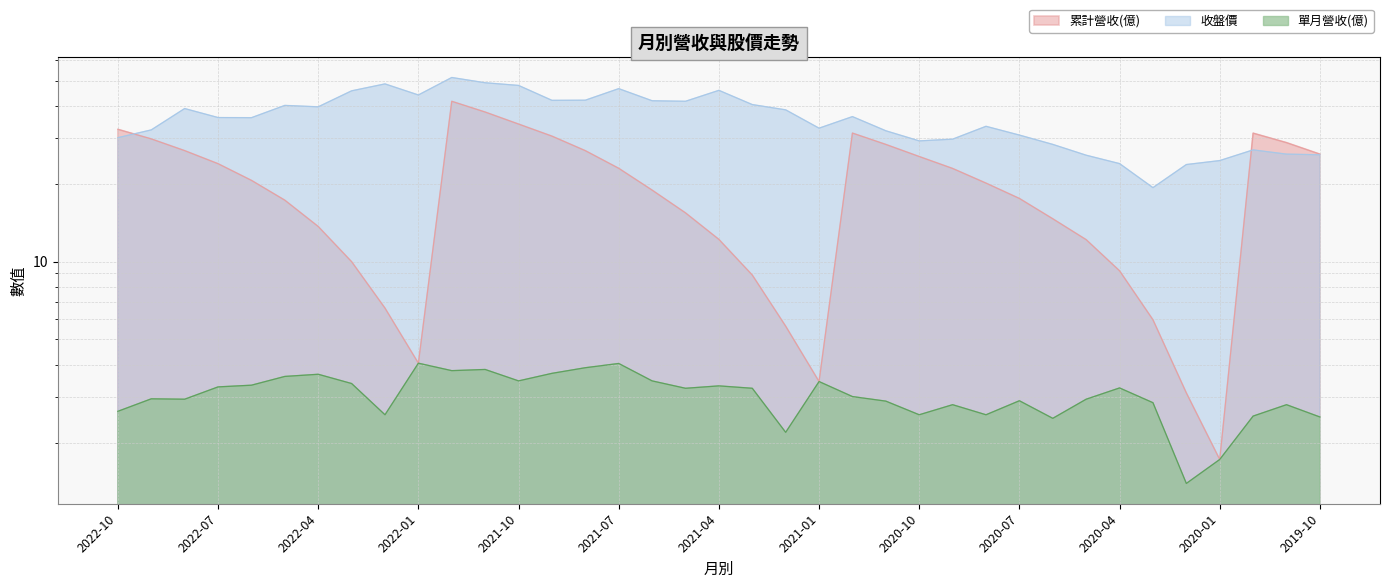

What is the highest value of the 收盤價 series?

51.4